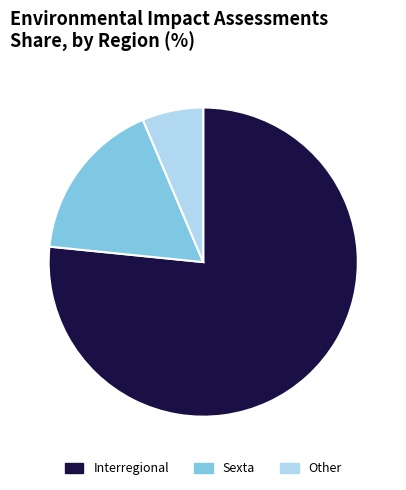

How many segments does this pie chart have?

3